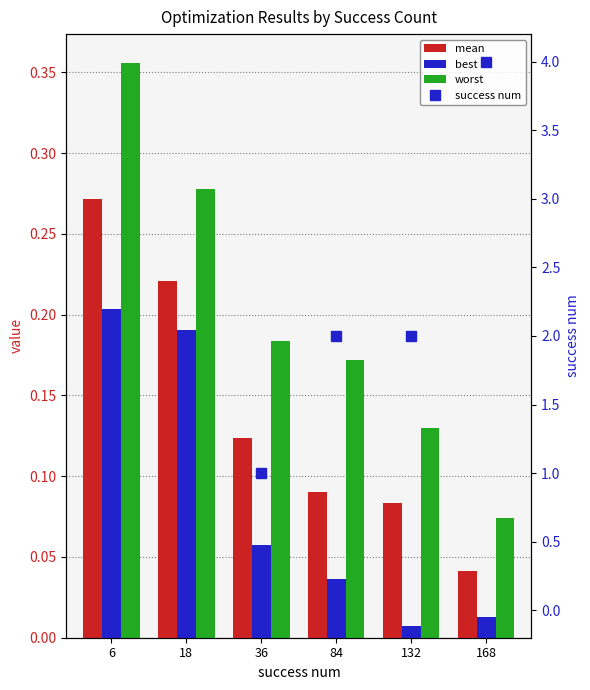

List the series in order of their peak value, lowest first.

best, mean, worst, success num